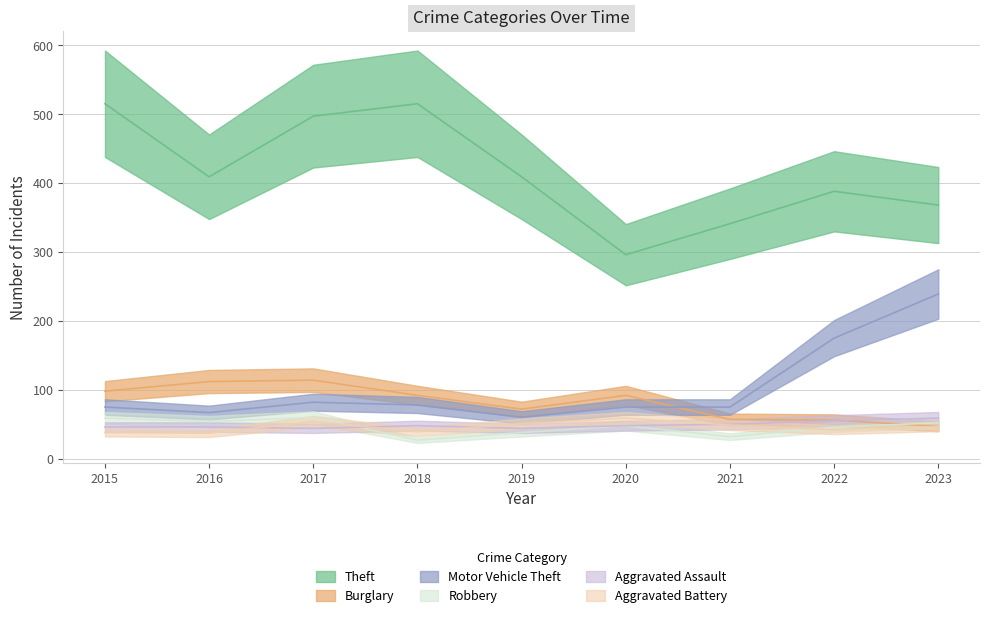

What is the difference between the highest and lowest values at 2019?

371